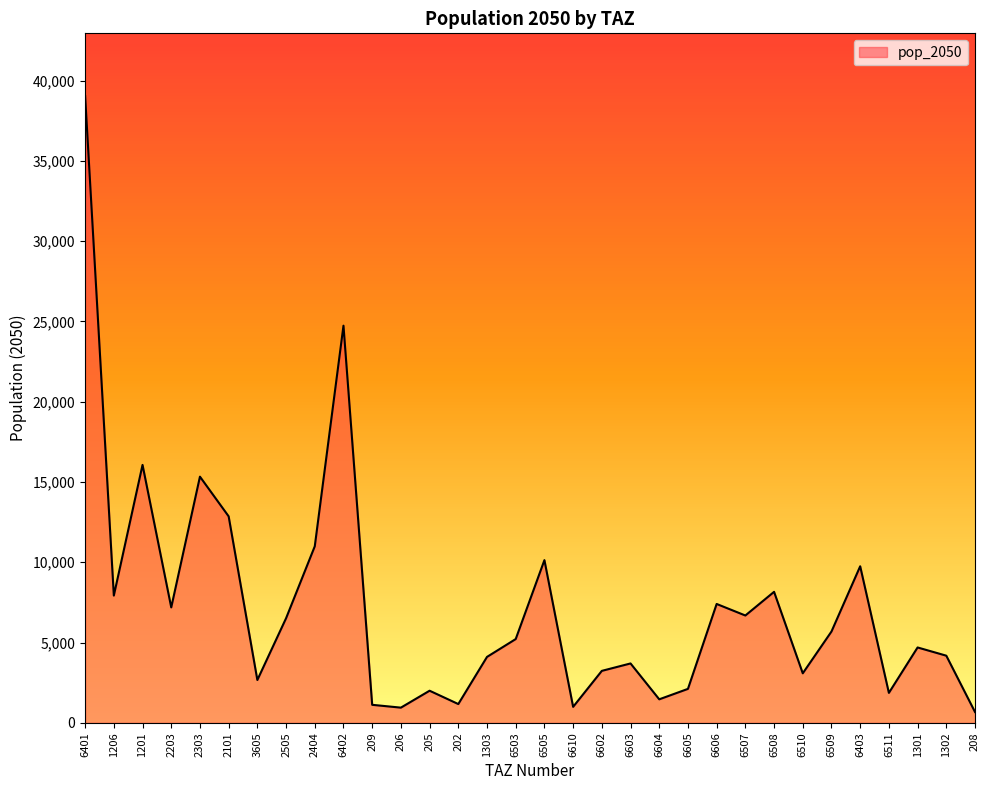

What is the minimum value shown in the chart?

676.0